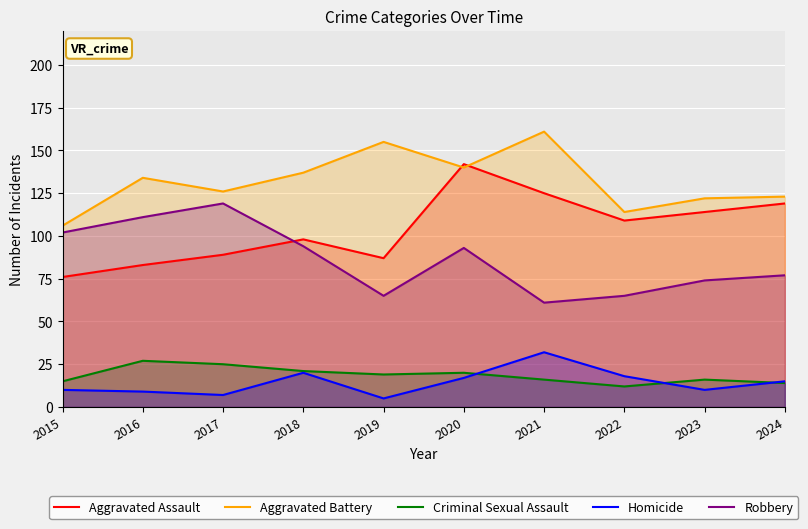

The value of Aggravated Battery at 2024 is 123. True or false?

True